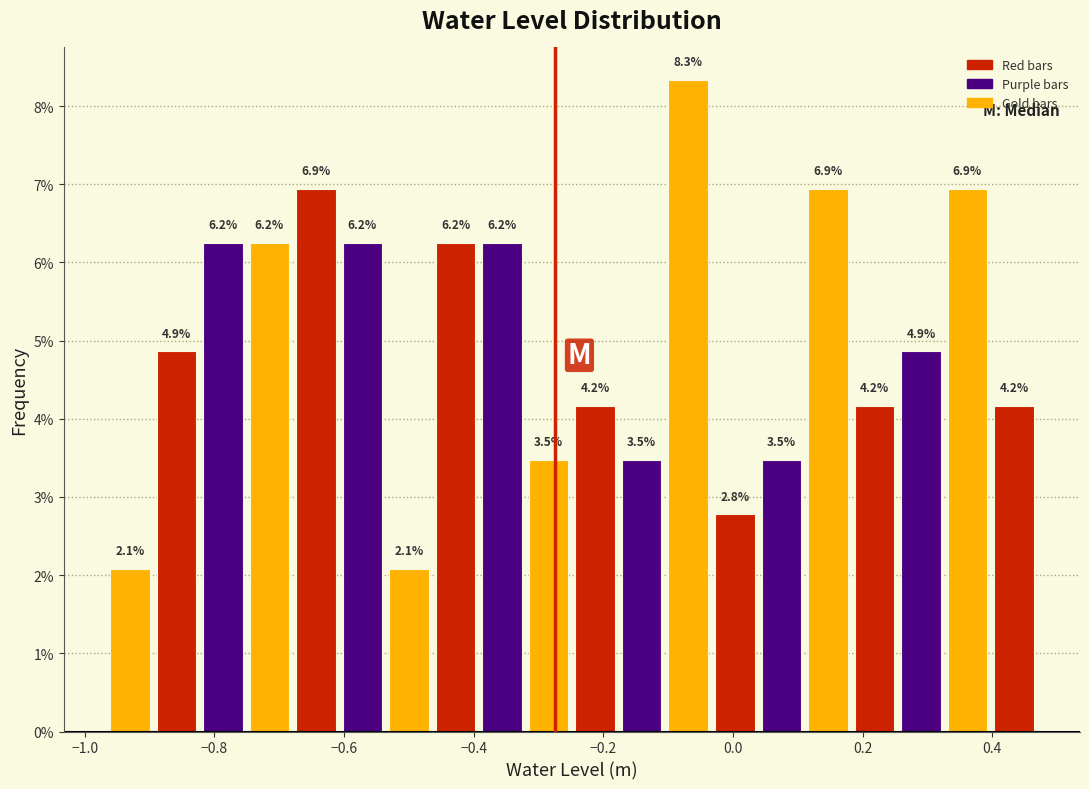

Read against the x-axis, roughly where is the centre of the tallest bar?

-0.06